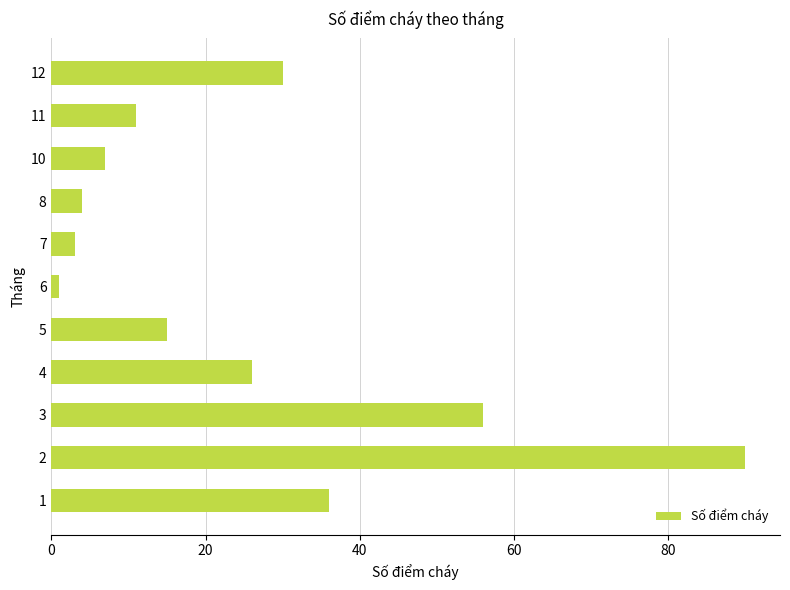

True or false: the data shows 56 at 3.

True